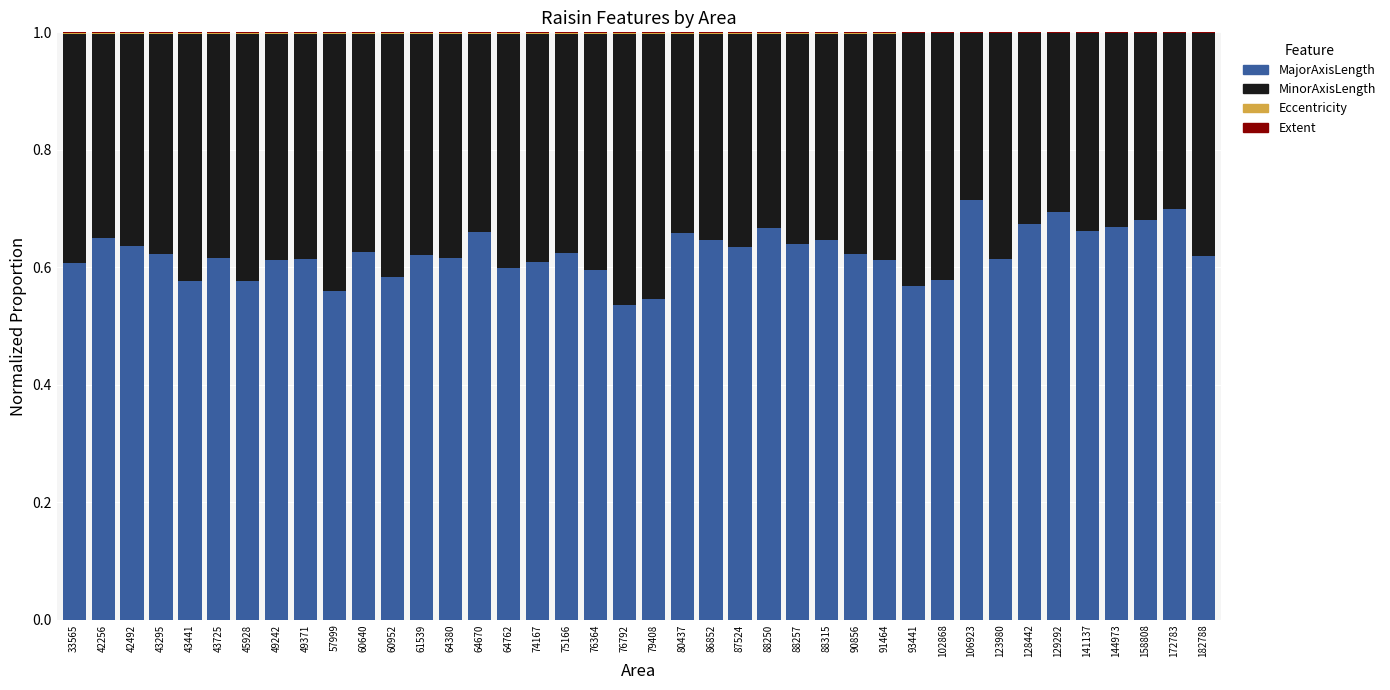

The value of MajorAxisLength at 158808 is 0.5. True or false?

False